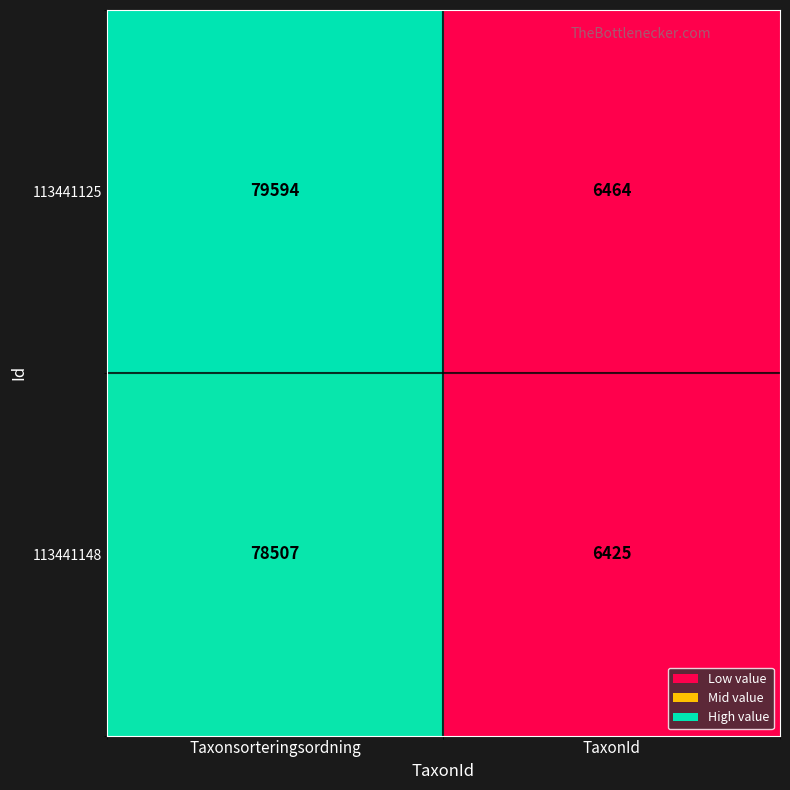

What is the sum of the 113441125 values at TaxonId and Taxonsorteringsordning?

86058